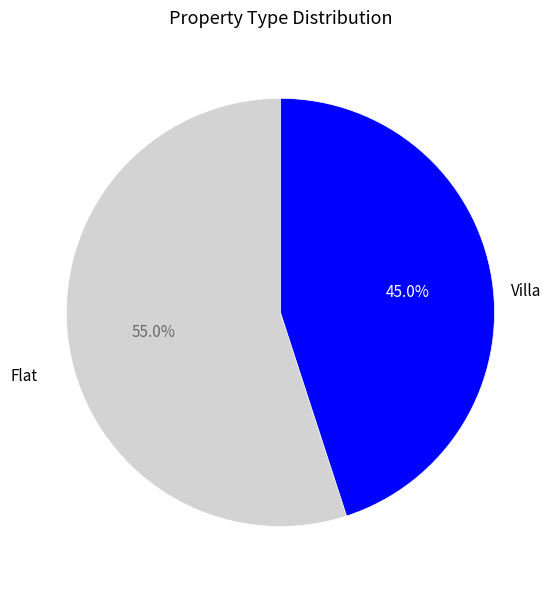

Does any single category account for the majority?

Yes